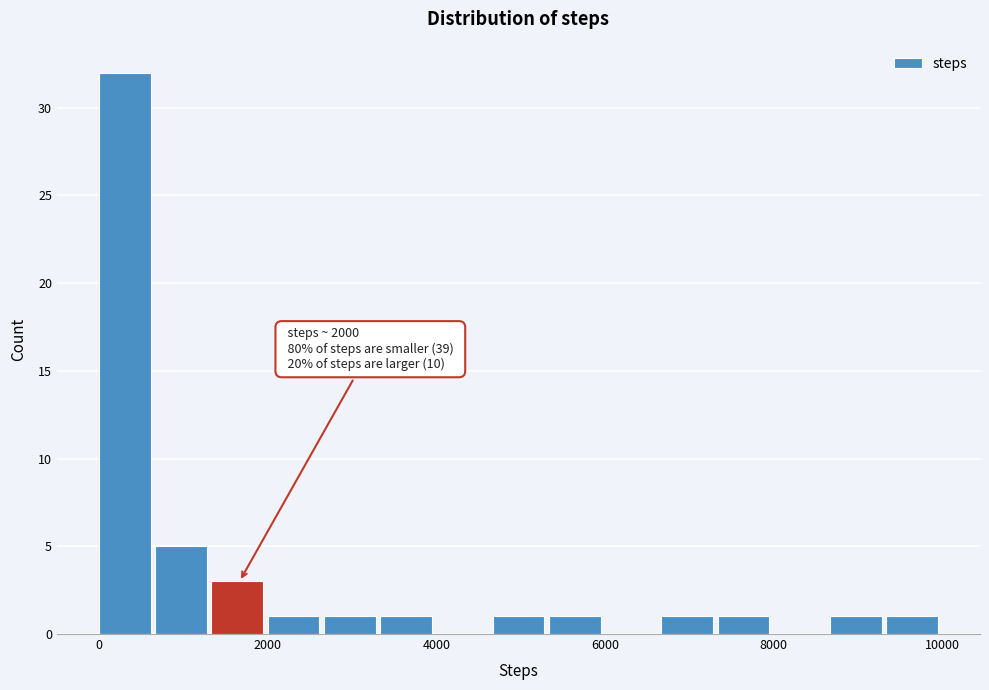

Around what value on the x-axis is the tallest bar? Give the approximate position of its centre, as read against the axis.

400